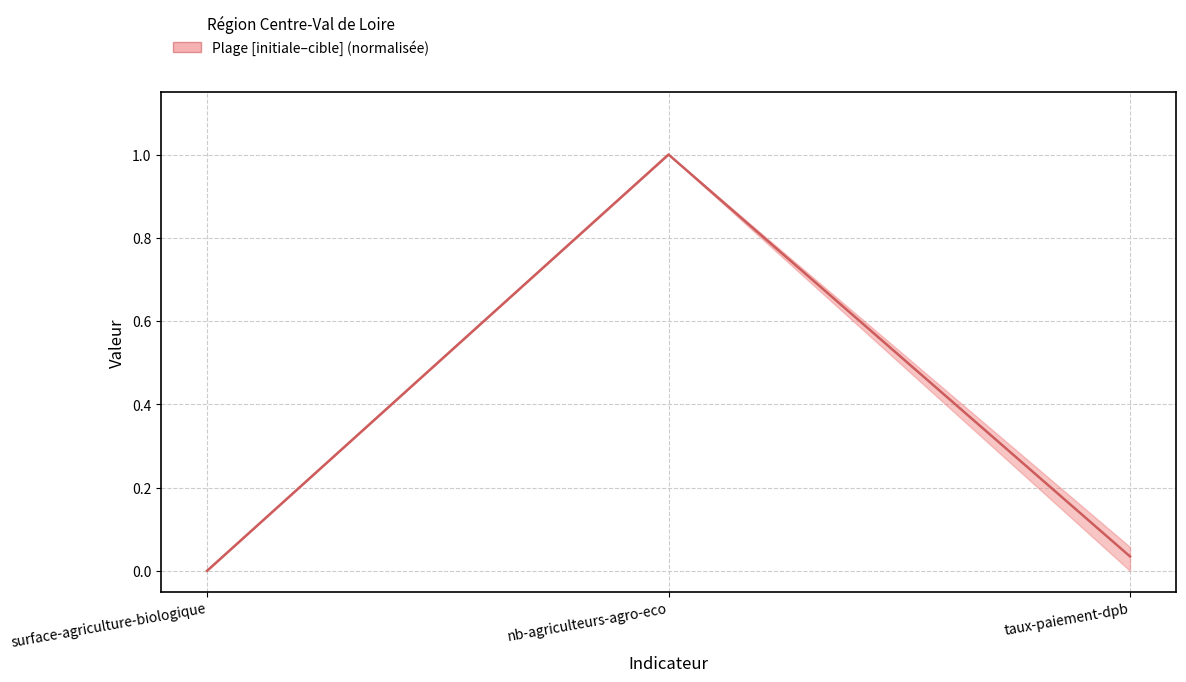

What is the maximum value shown in the chart?

1.0